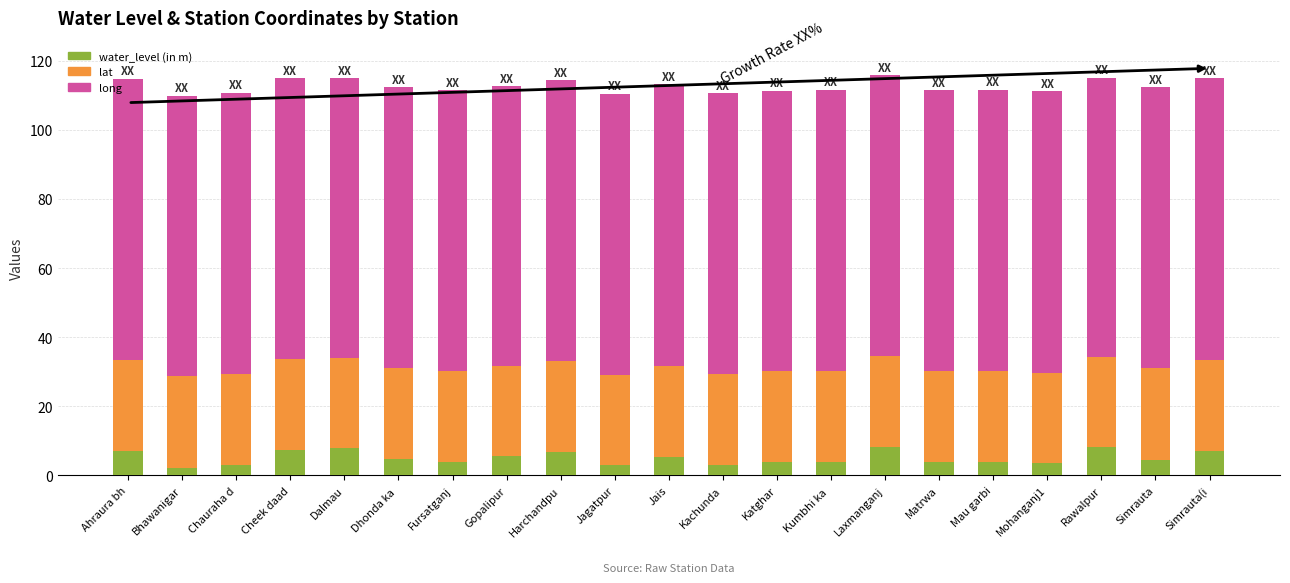

What is the total value across all series at Jagatpur?

110.4